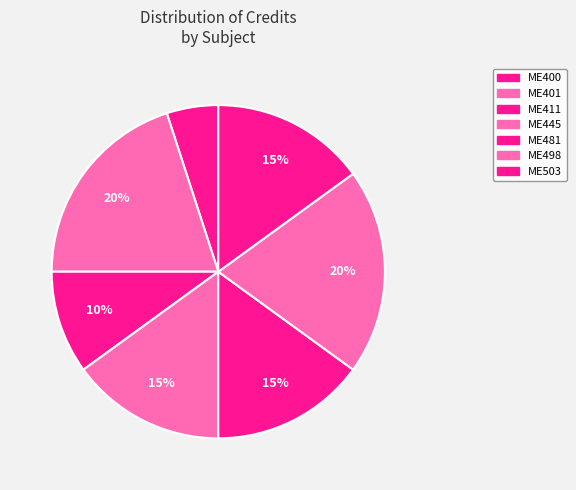

What portion of the pie excludes ME498?

80.0%